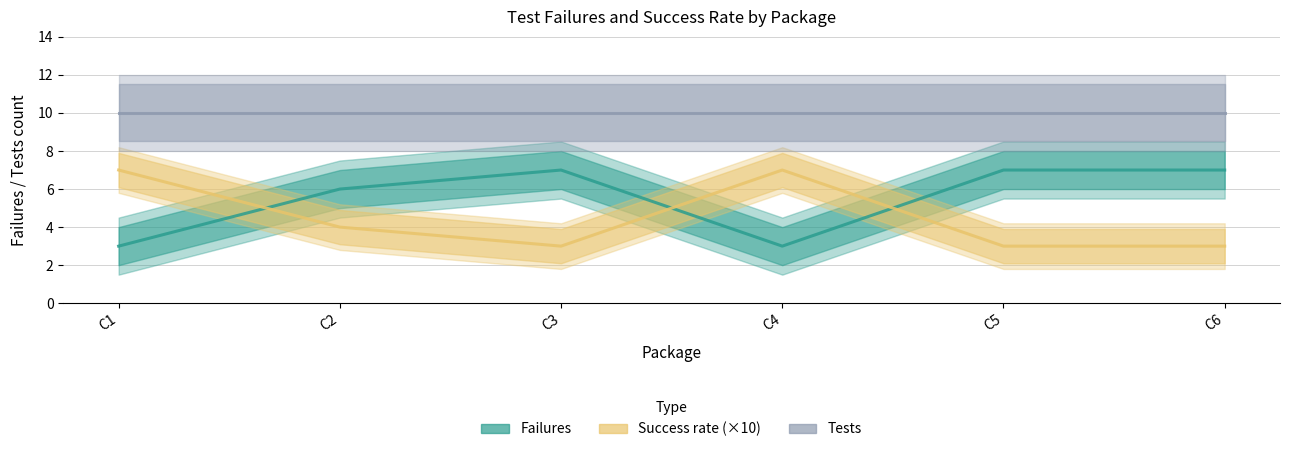

Count the number of categories in the chart.

6